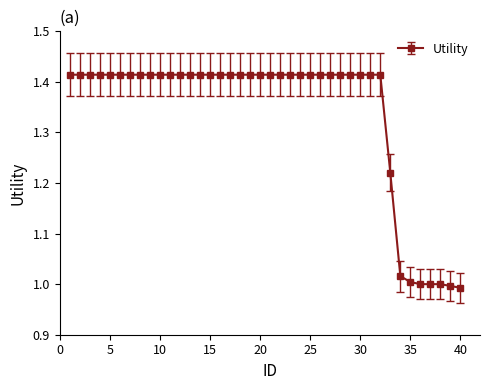

What is the difference between the maximum and minimum values?

0.4